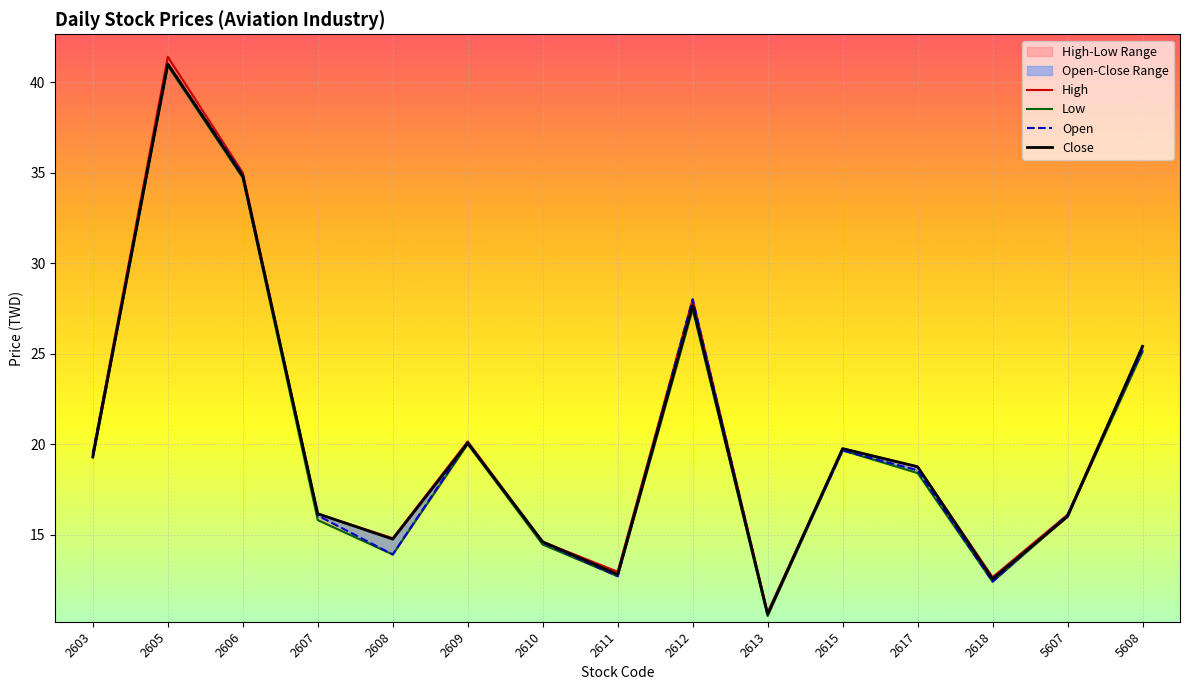

What is the difference between the Open values at 2615 and 2608?

5.7